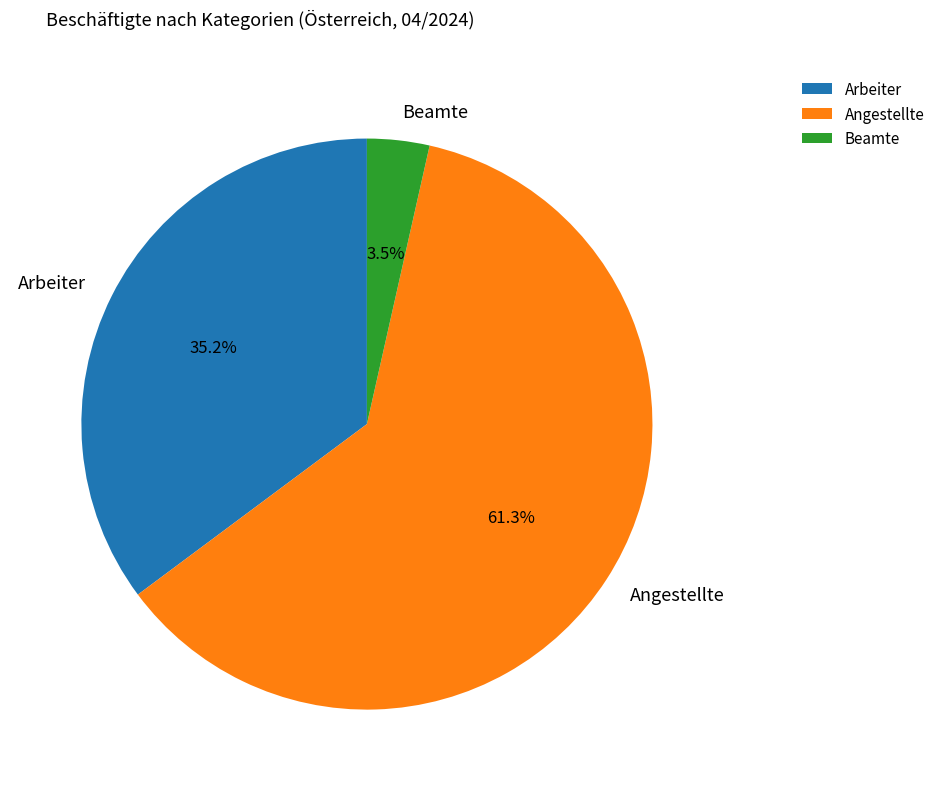

Count the number of slices in the pie.

3